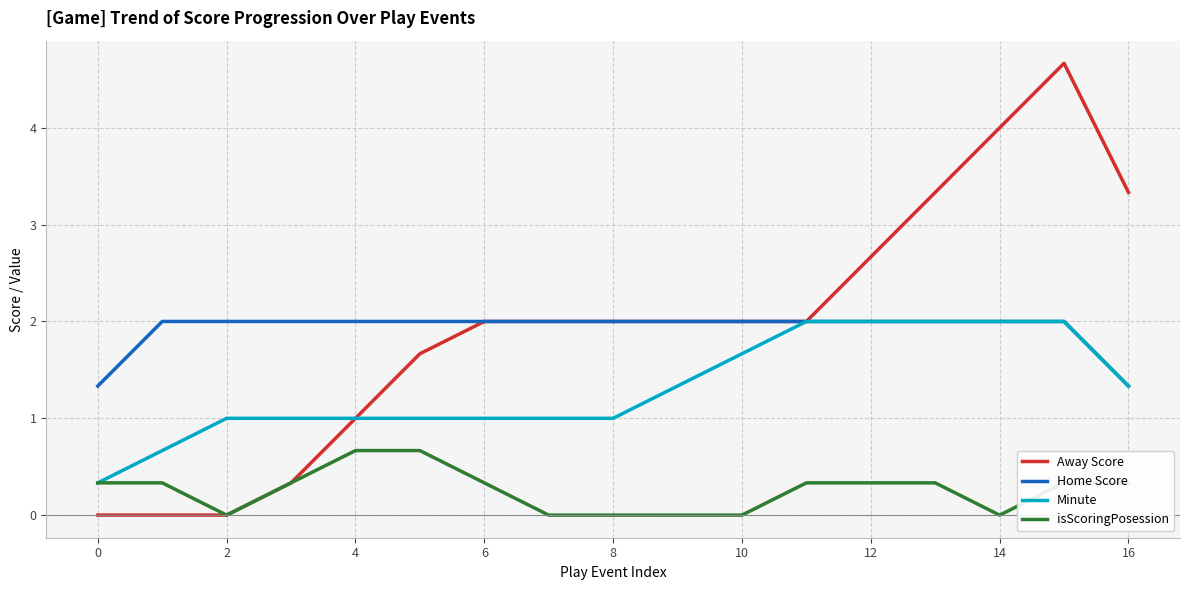

What is the maximum value shown in the chart?

4.7